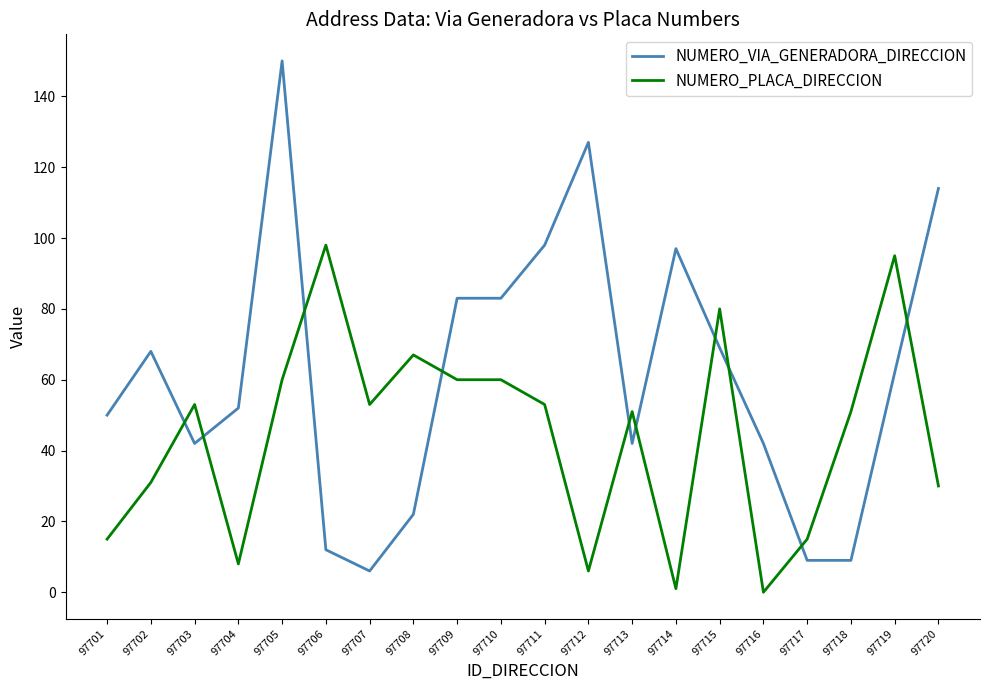

What is the minimum value for NUMERO_VIA_GENERADORA_DIRECCION?

6